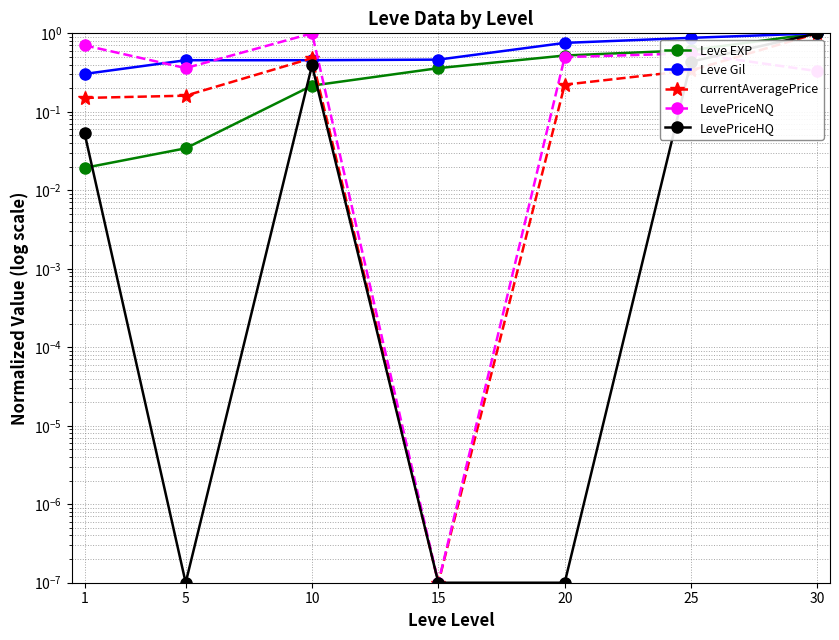

Which label corresponds to the smallest value in the chart?

15